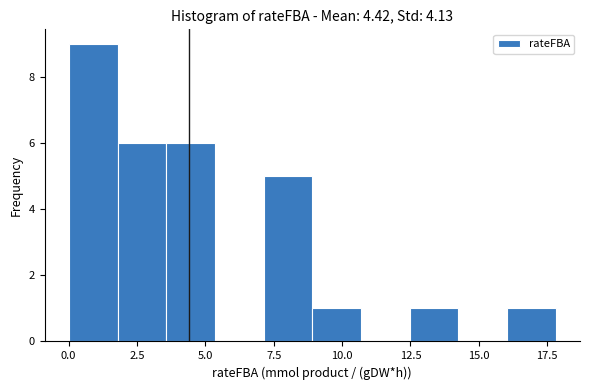

Read against the x-axis, roughly where is the centre of the tallest bar?

1.0